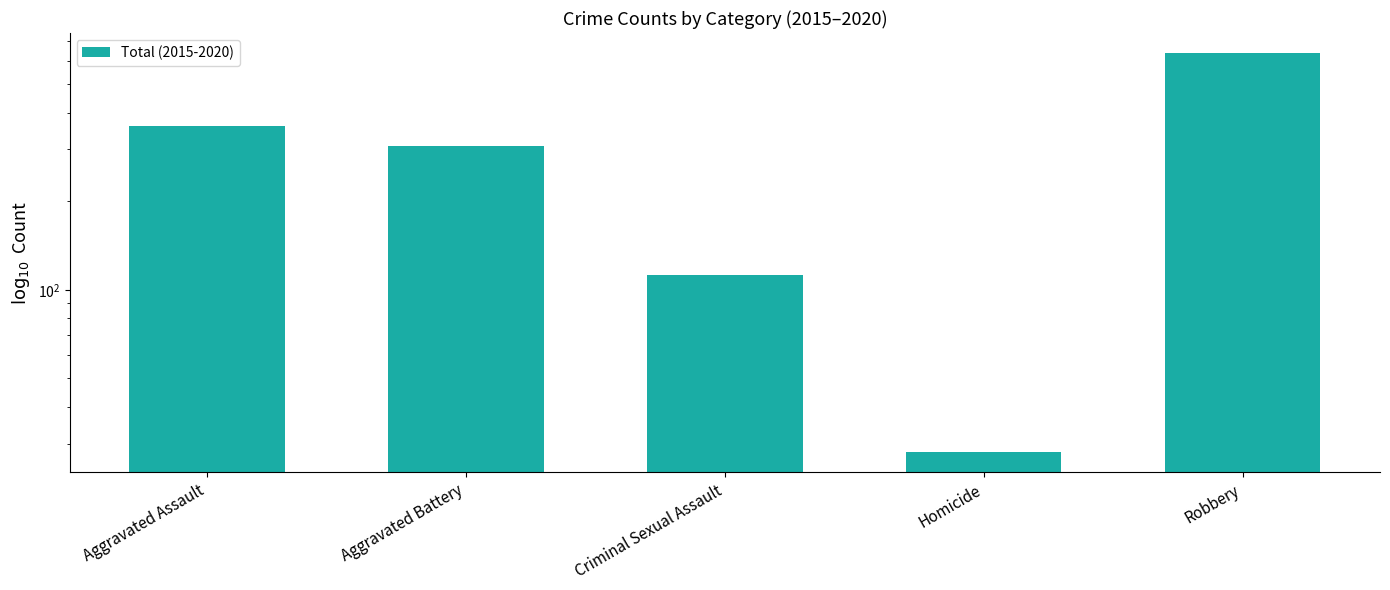

What is the difference between the values at Aggravated Assault and Robbery?

277